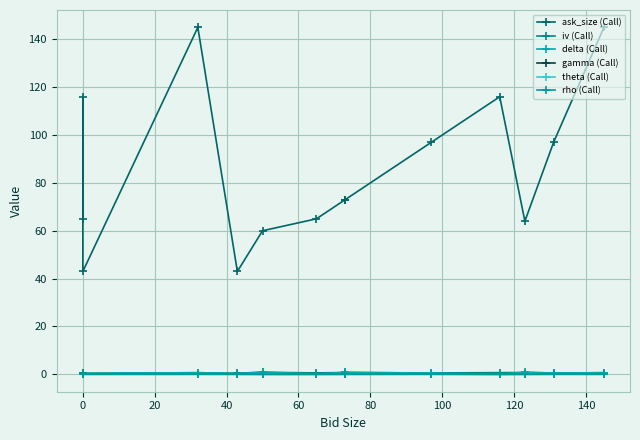

True or false: iv (Call) and ask_size (Call) cross at least once.

False